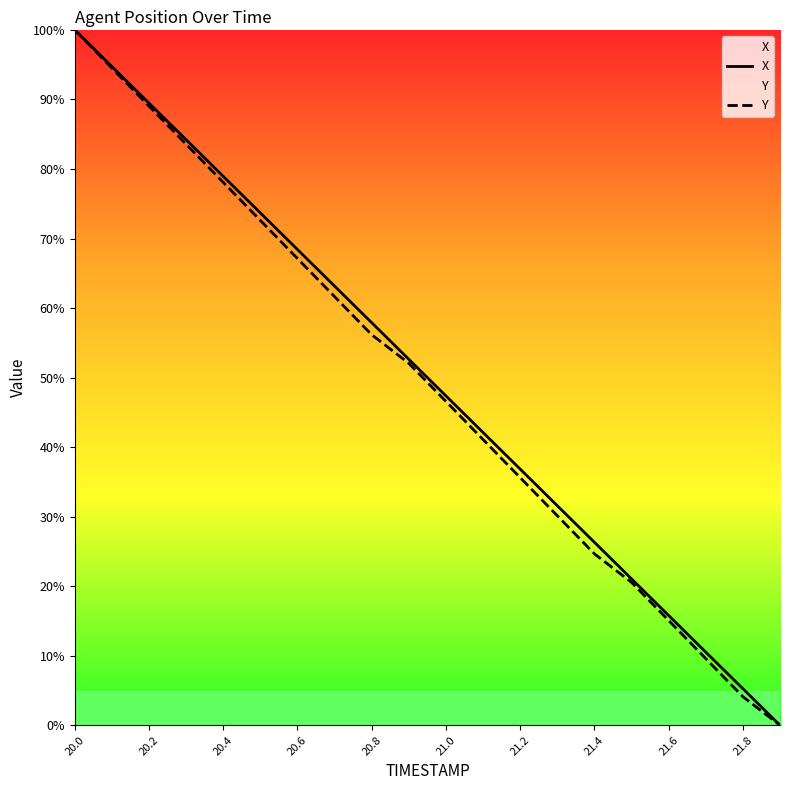

At which category does the chart reach its peak across all series?

20.0